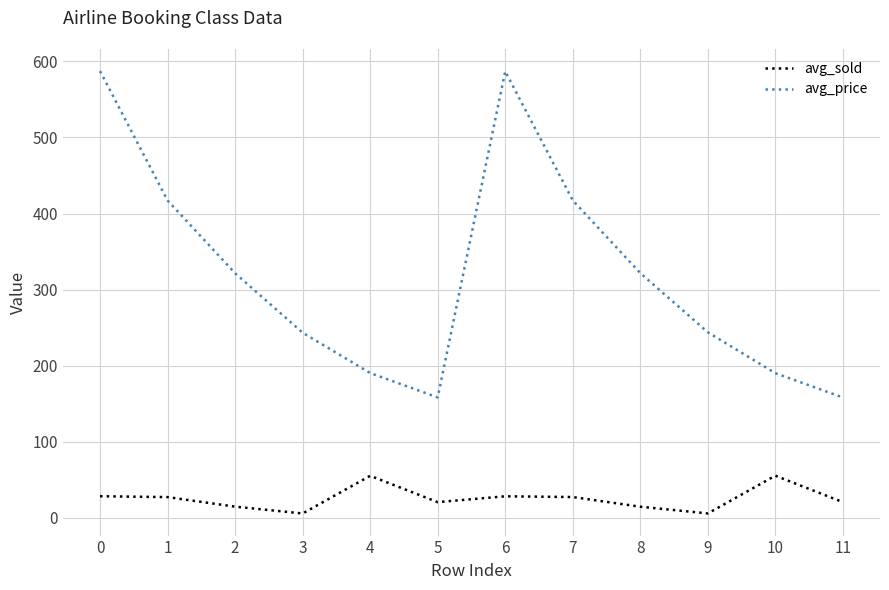

True or false: avg_sold and avg_price intersect in this chart.

False